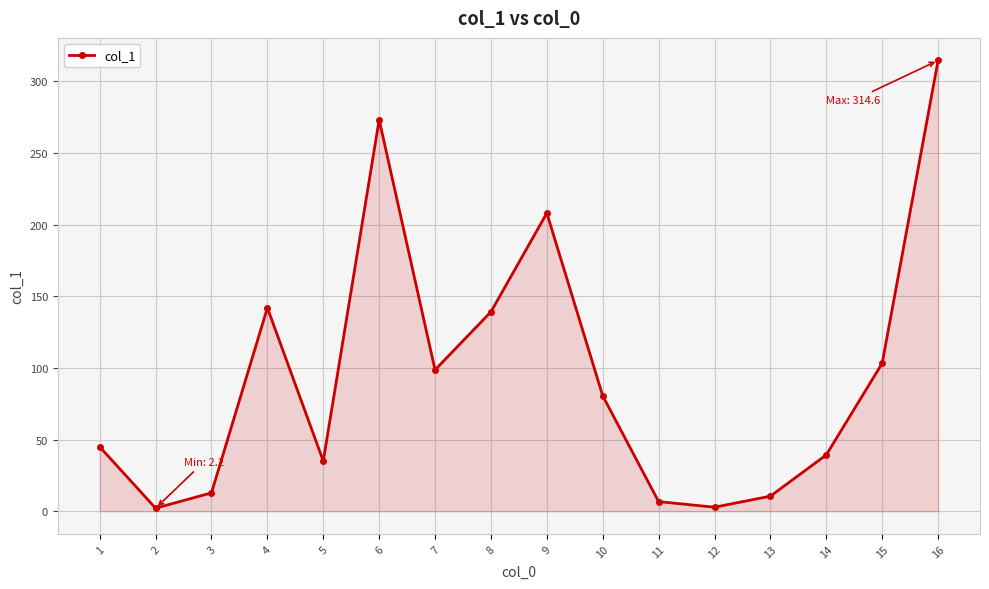

Between 2 and 3, which is larger?

3